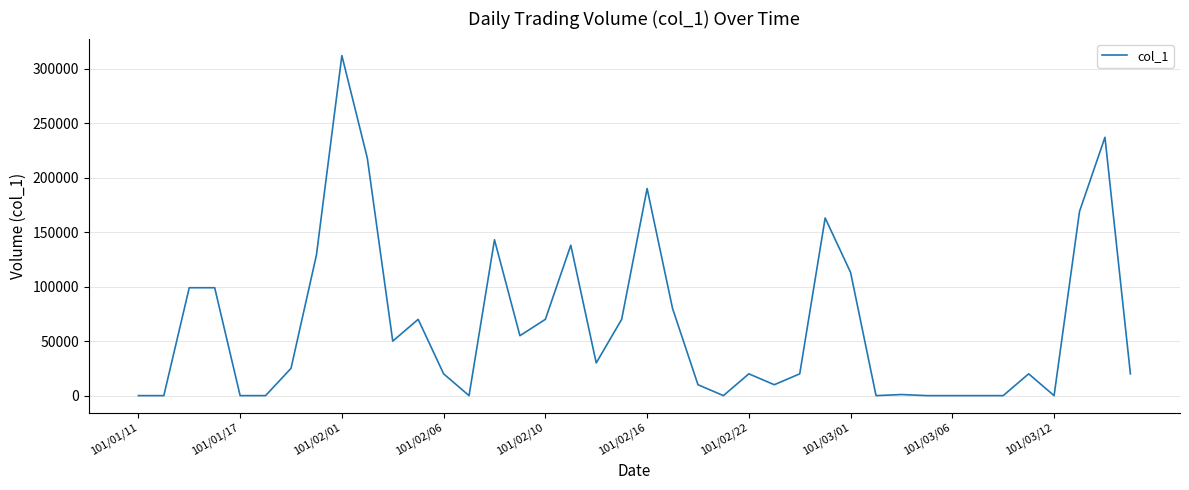

What is the maximum value shown in the chart?

312000